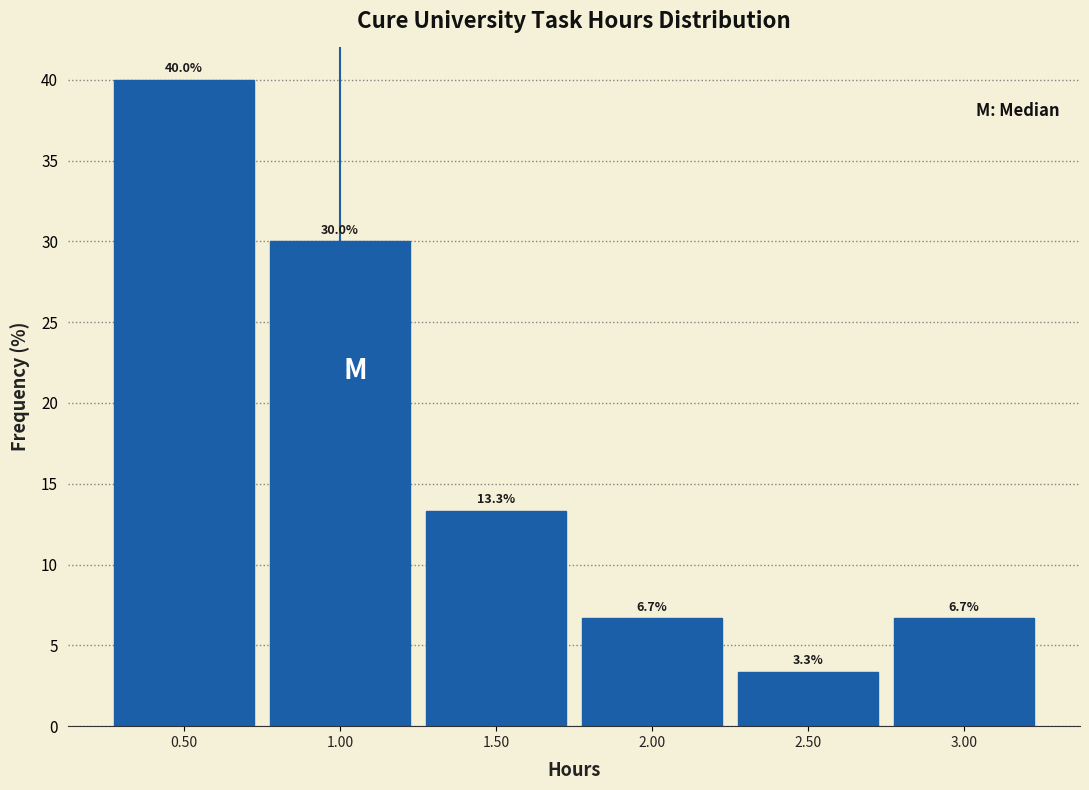

How tall is the bar that spans 2.75 to 3.25 on the x-axis?

6.7